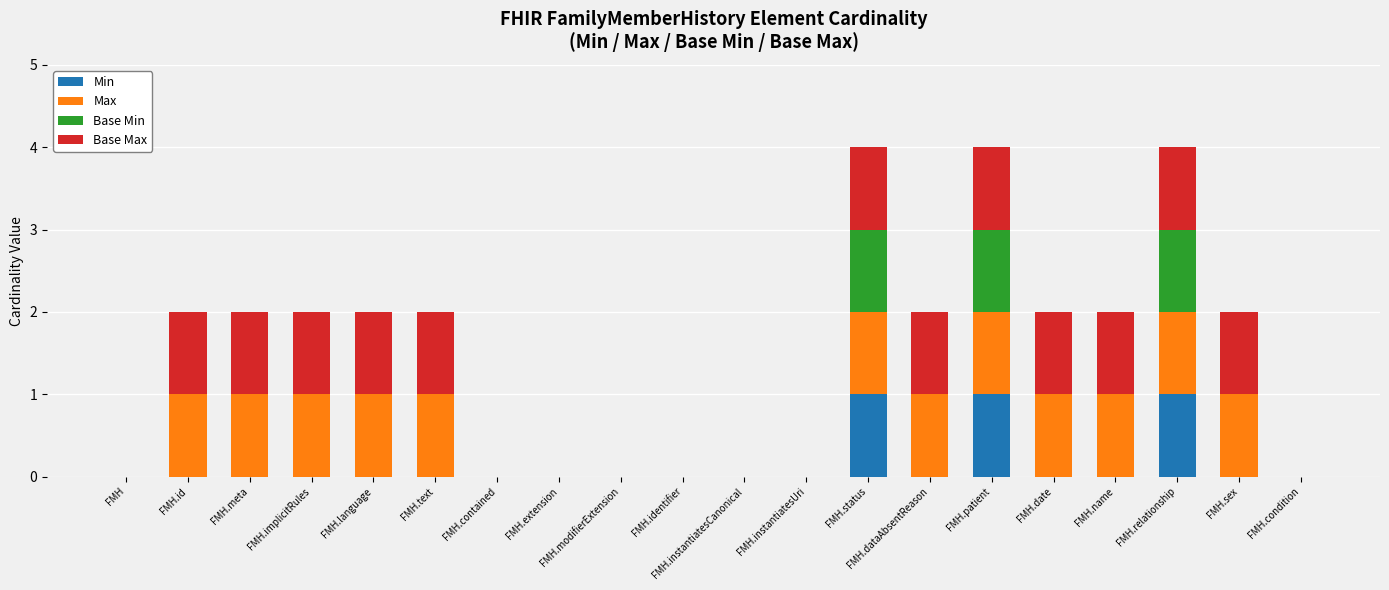

What is the total value across all series at FMH.relationship?

4